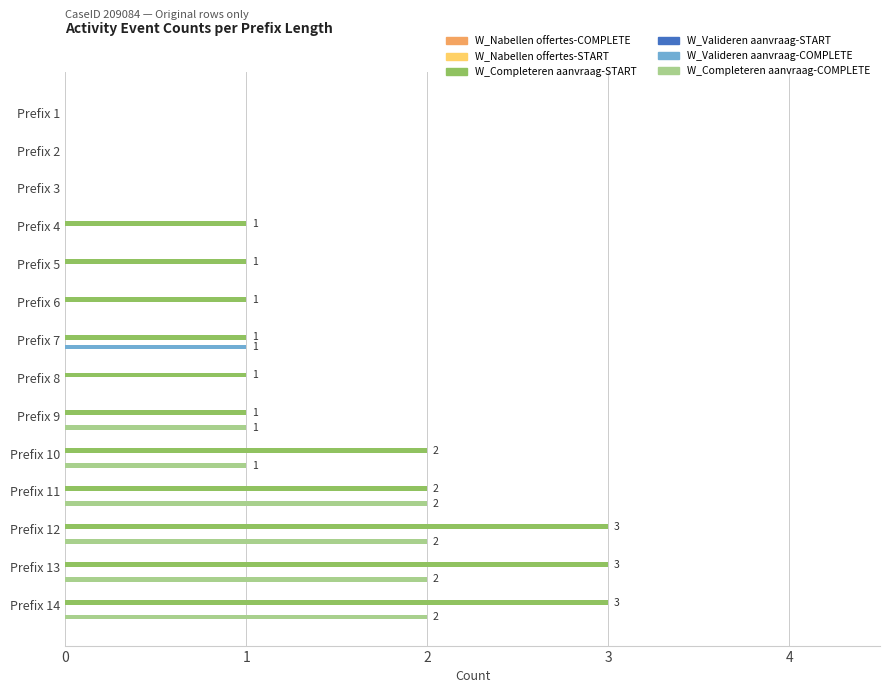

Between Prefix 8 and Prefix 9, which series saw the biggest shift?

W_Completeren aanvraag-COMPLETE